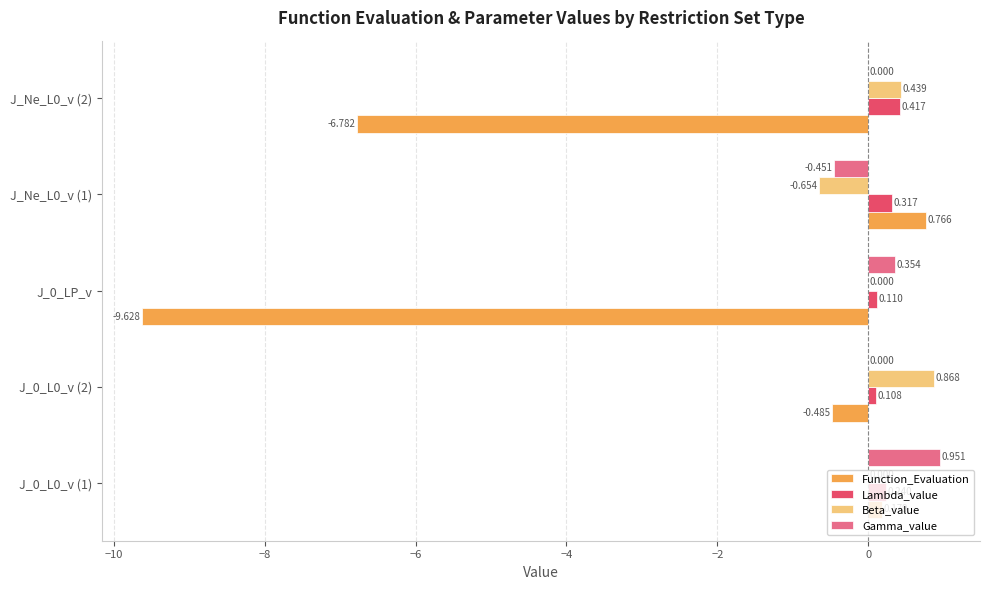

Which series changed the most between J_0_L0_v (1) and J_0_L0_v (2)?

Gamma_value